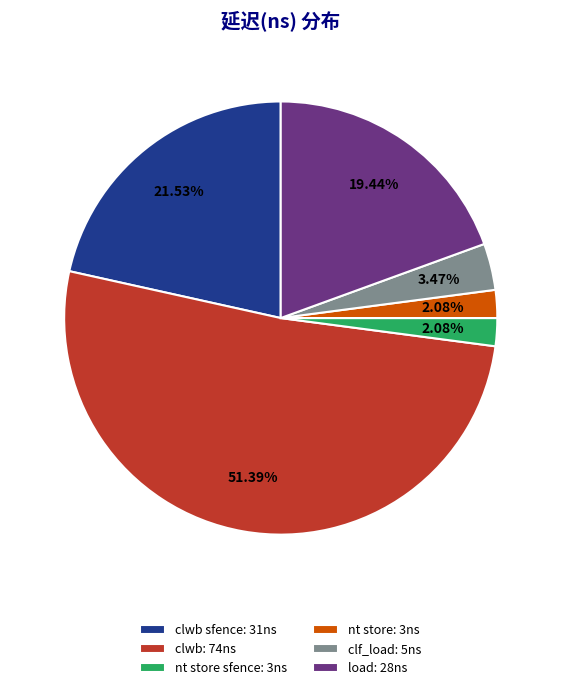

To the nearest percent, what is the average slice percentage?

17%